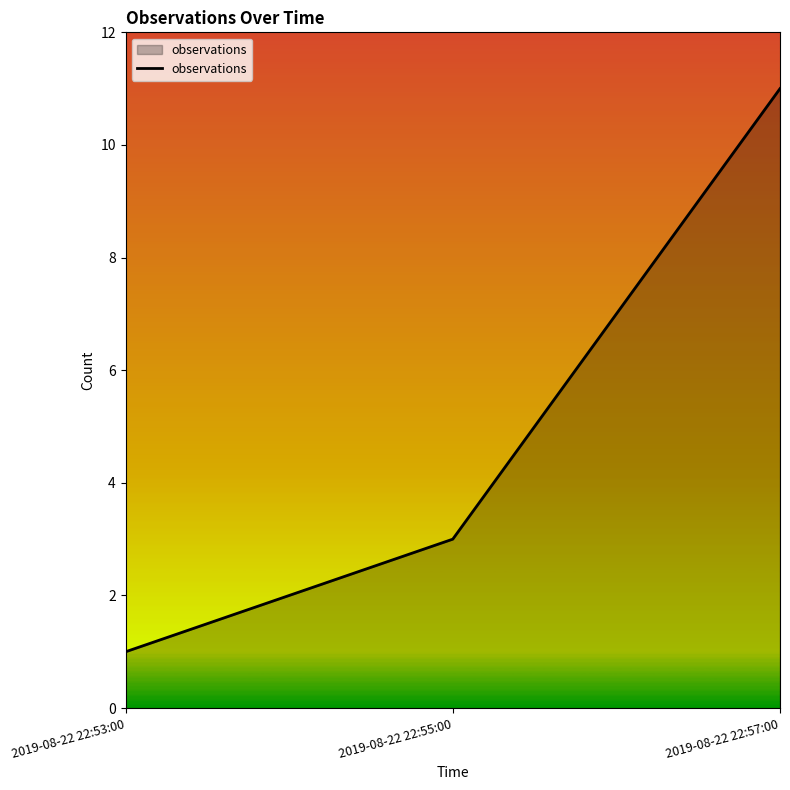

What is the change in value from 2019-08-22 22:53:00 to 2019-08-22 22:57:00?

+10